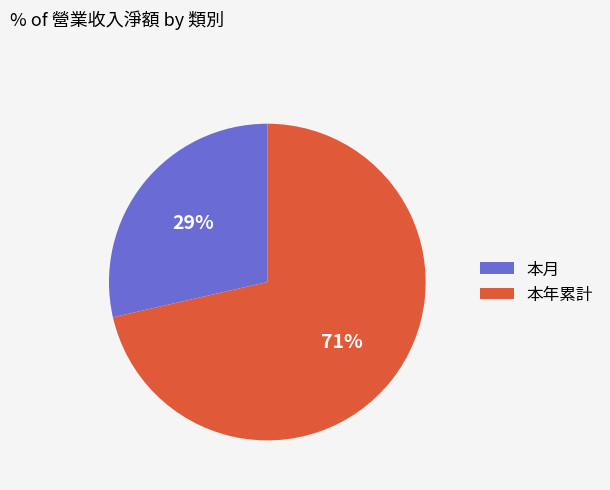

Between 本年累計 and 本月, which is larger?

本年累計